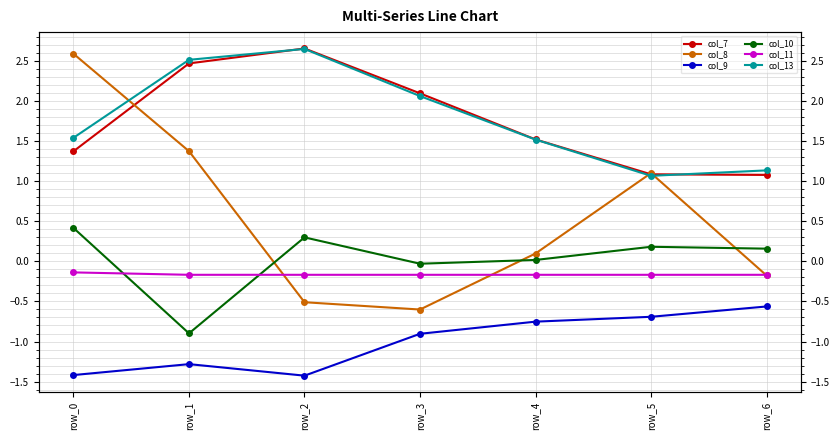

Rank the categories by col_11 value from lowest to highest.

row_1, row_2, row_3, row_4, row_5, row_6, row_0